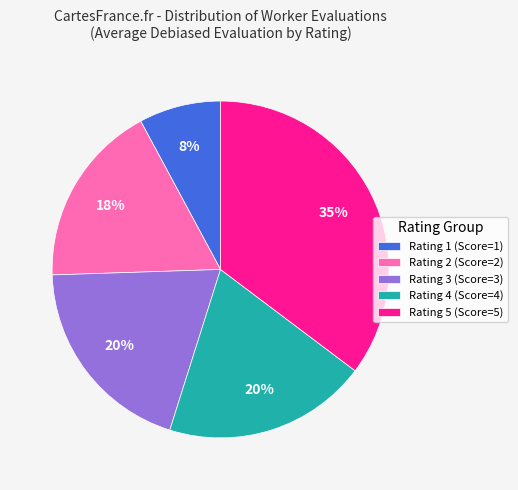

How many slices are in this pie chart?

5